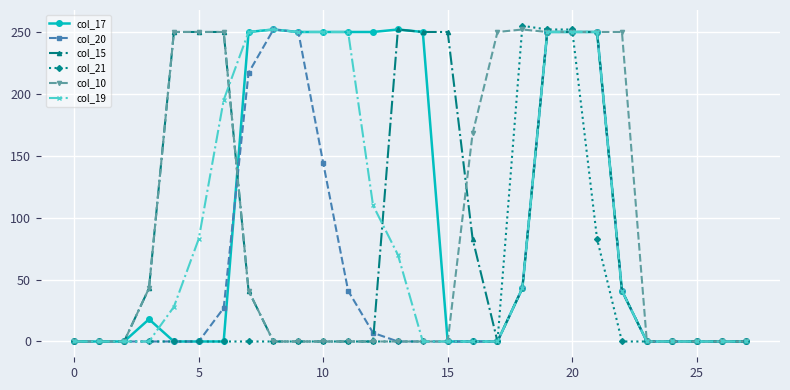

True or false: col_19 has more than 0 interior local peaks.

True